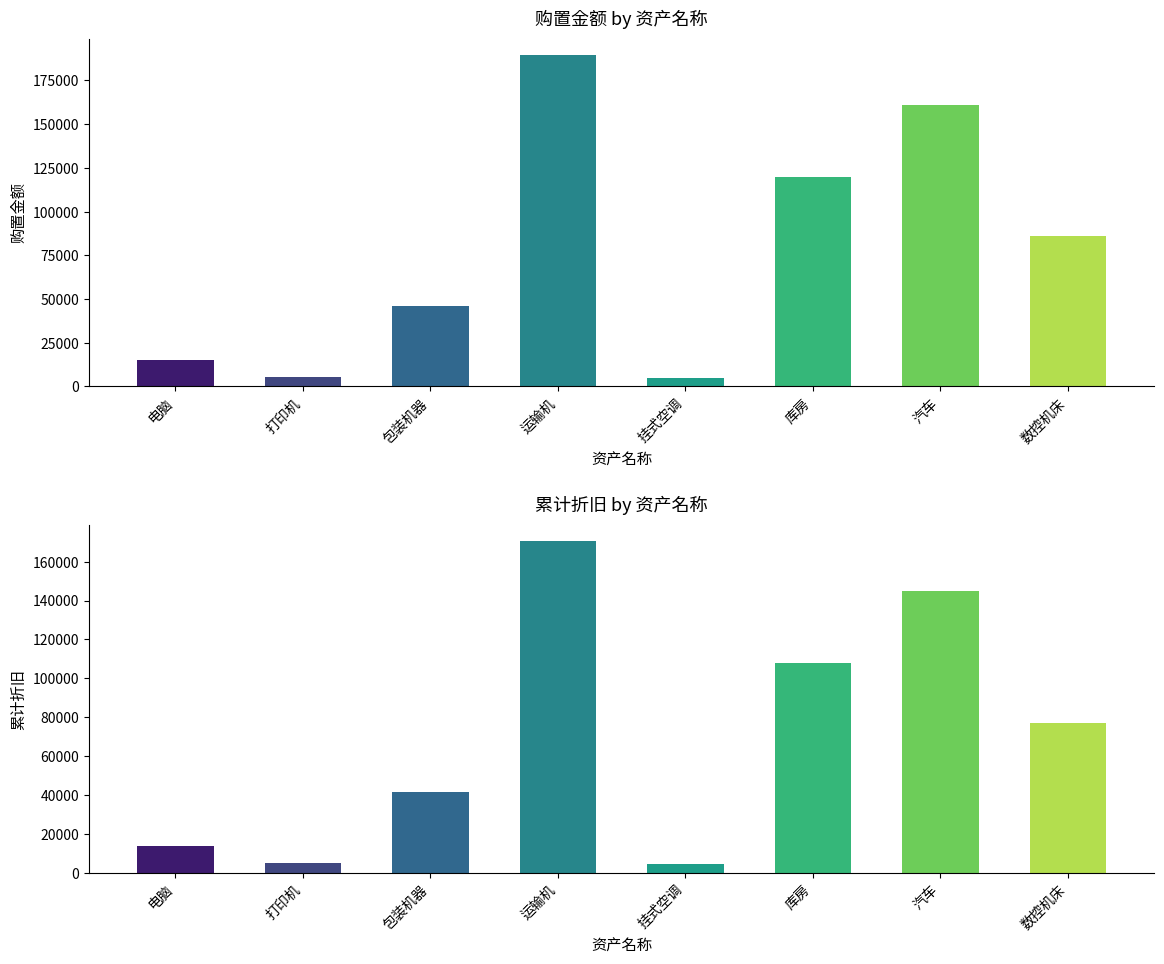

How many values in the 累计折旧 series exceed 77220?

3